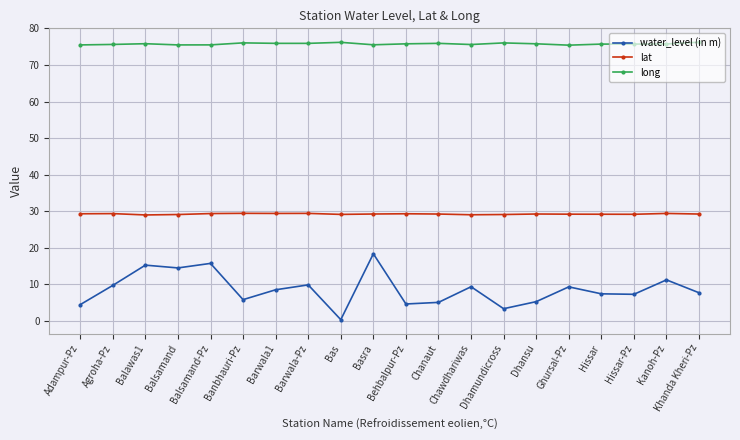

True or false: lat has a value of 29.3 at Behbalpur-Pz.

True